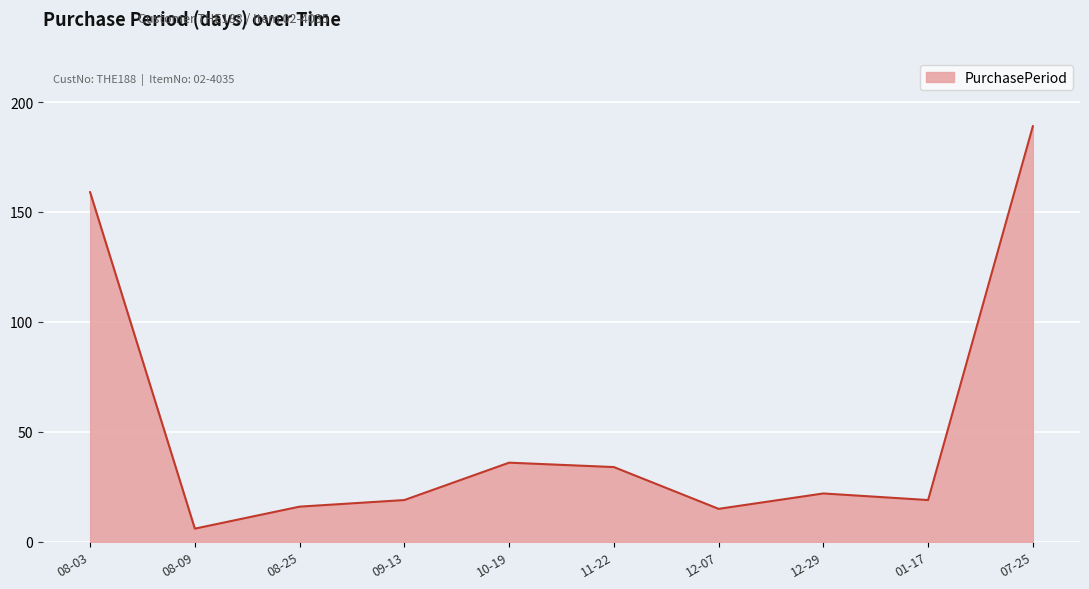

At which category does the chart reach its minimum across all series?

08-09